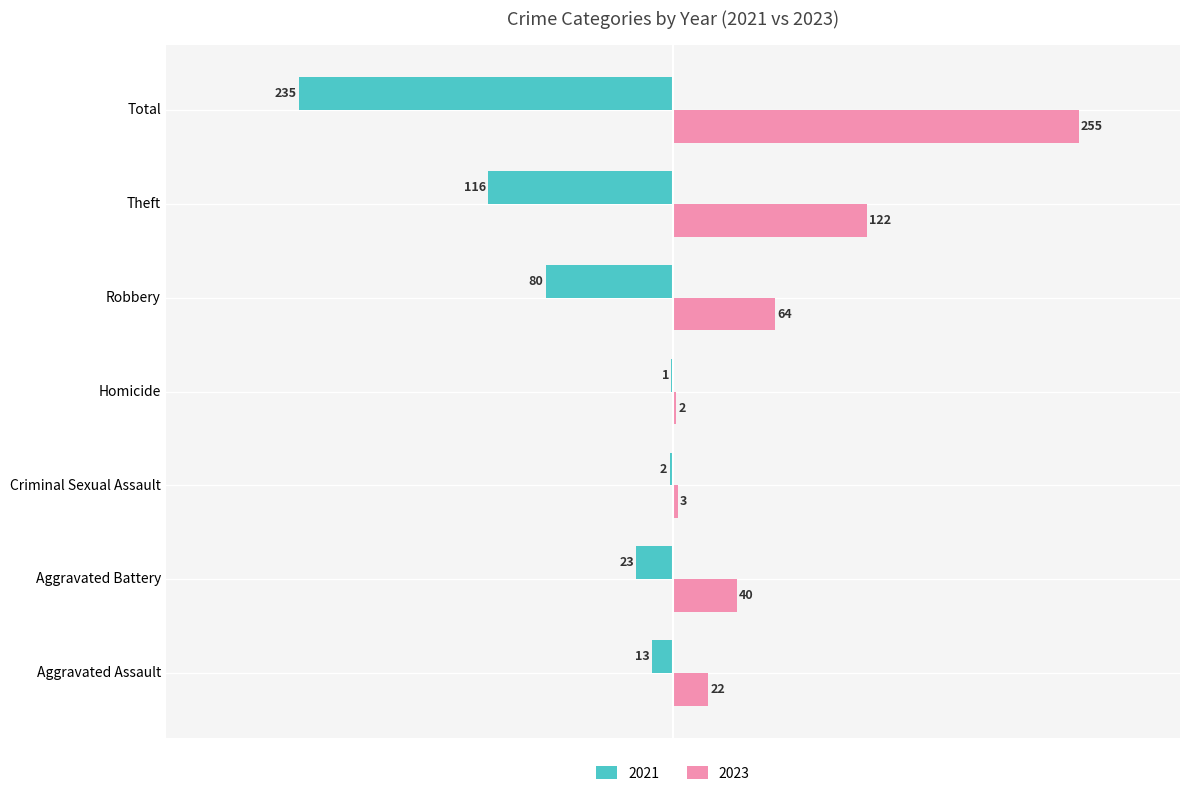

Where is 2023 nearest to the value 128?

Theft